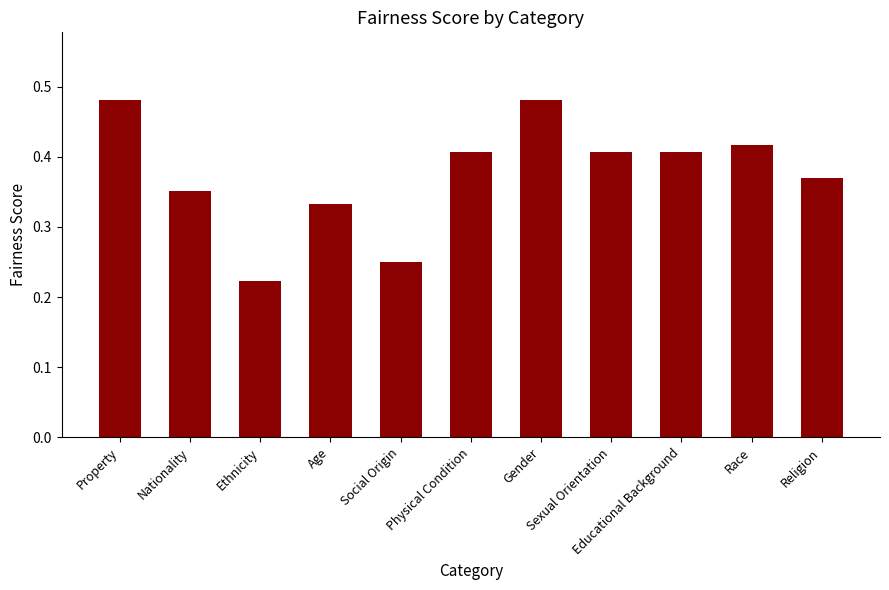

The chart shows a value of 0.4 at Physical Condition. True or false?

True